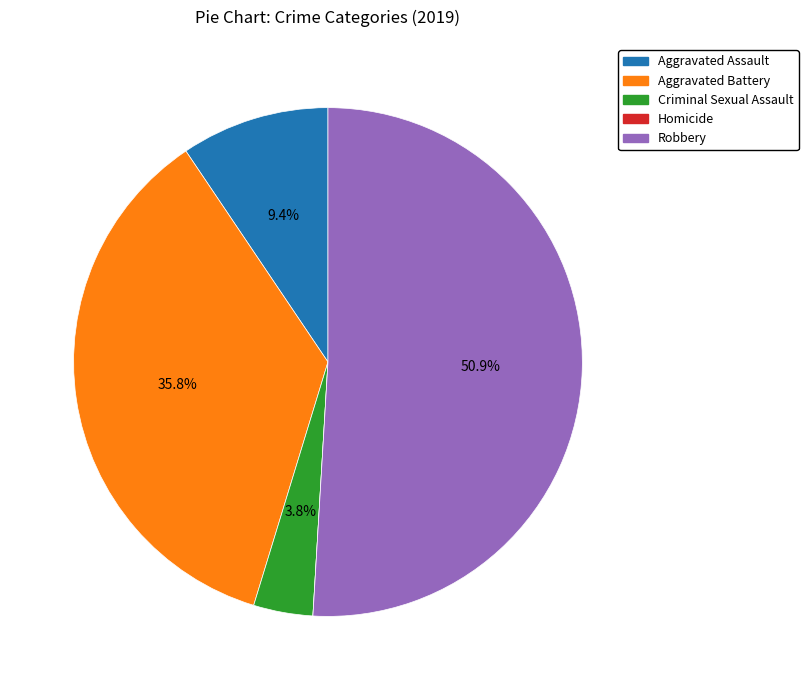

To the nearest percent, what is the difference between the largest and smallest slice percentages?

51%